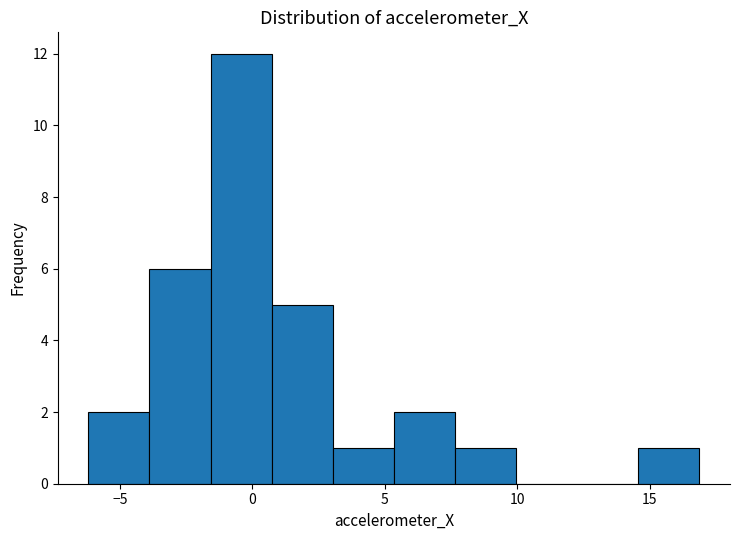

How tall is the bar that spans -1.5 to 0.5 on the x-axis? Neither the bar edges nor the heights are printed on the chart, so give them approximately, as read against the axes.

12